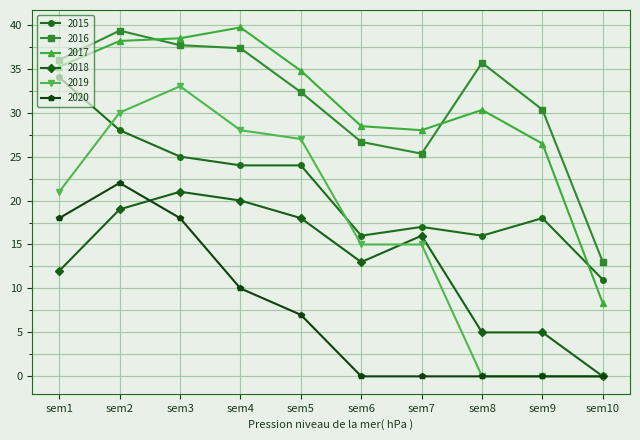

True or false: 2018 has more than 1 interior local peaks.

True